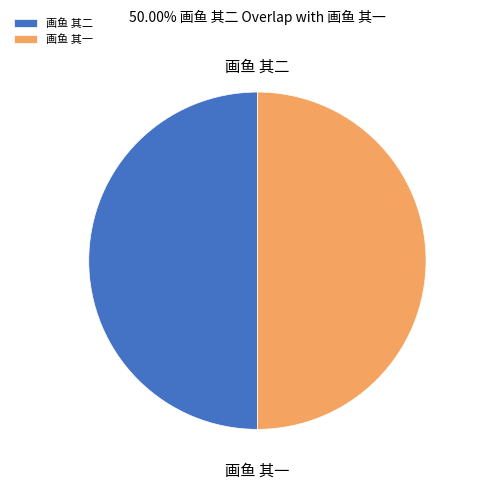

True or false: 画鱼 其二 accounts for 59% of the total.

False